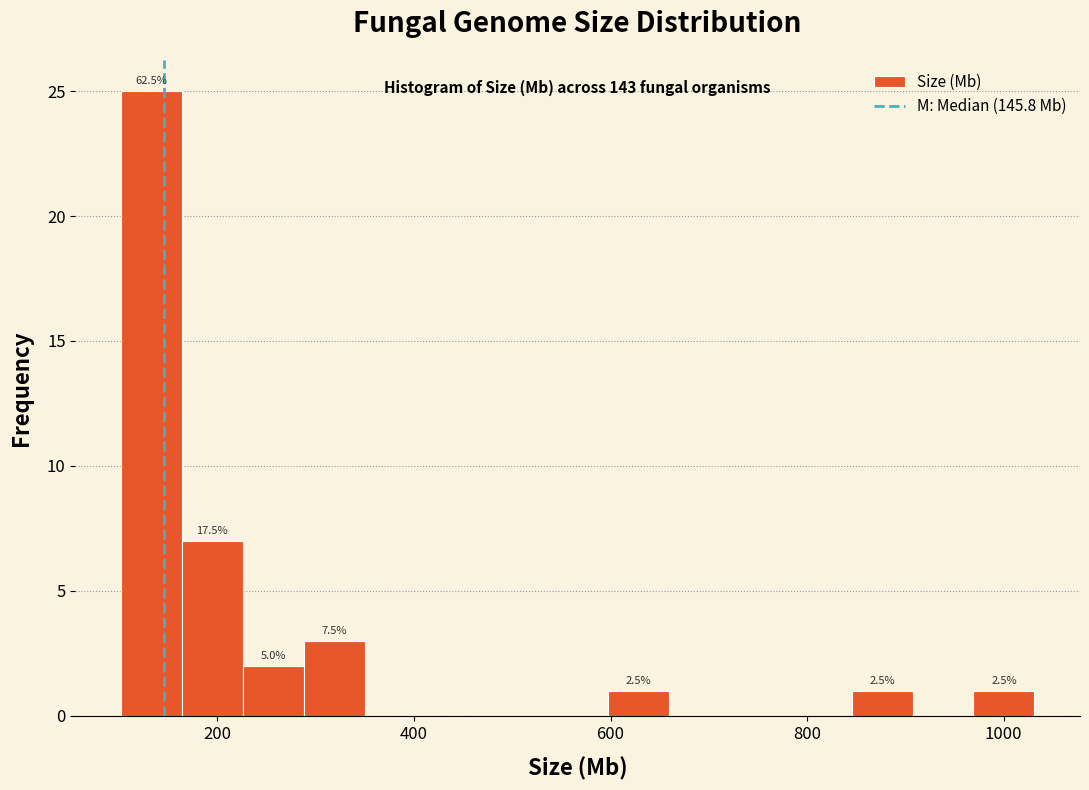

Around what value on the x-axis is the tallest bar? Give the approximate position of its centre, as read against the axis.

140